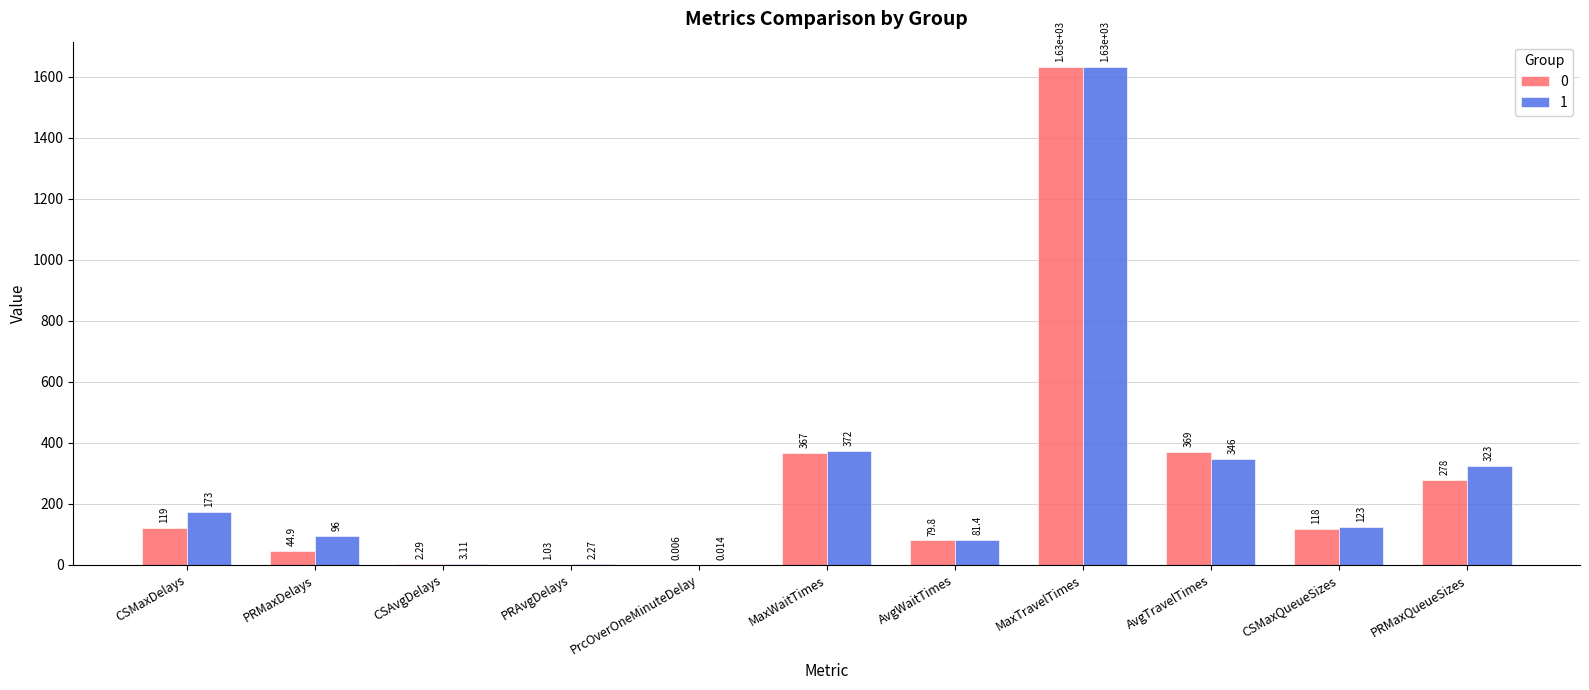

At which category is the sum across all series the highest?

MaxTravelTimes